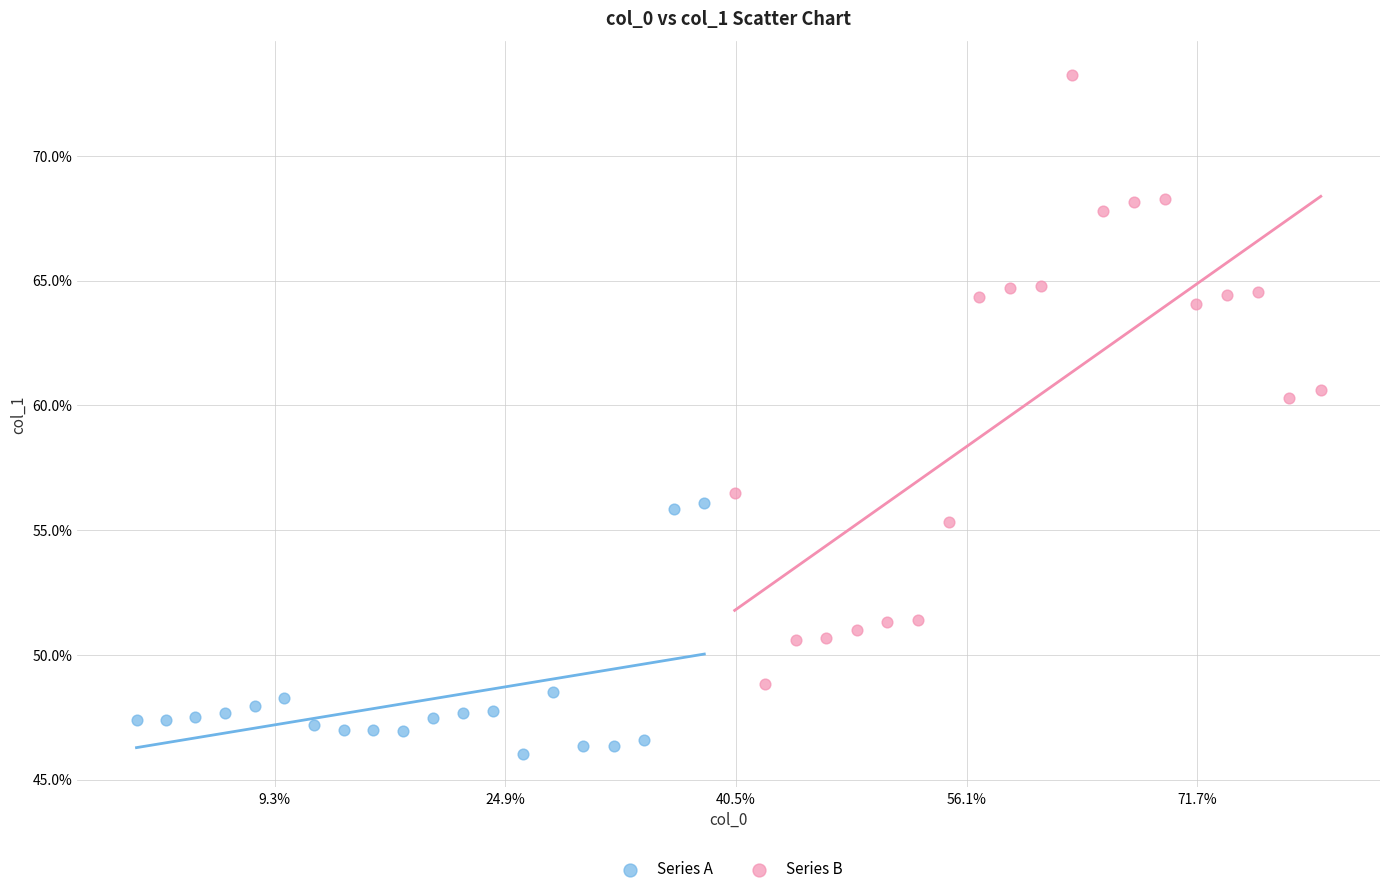

Which series contains the lowest Y value?

Series A